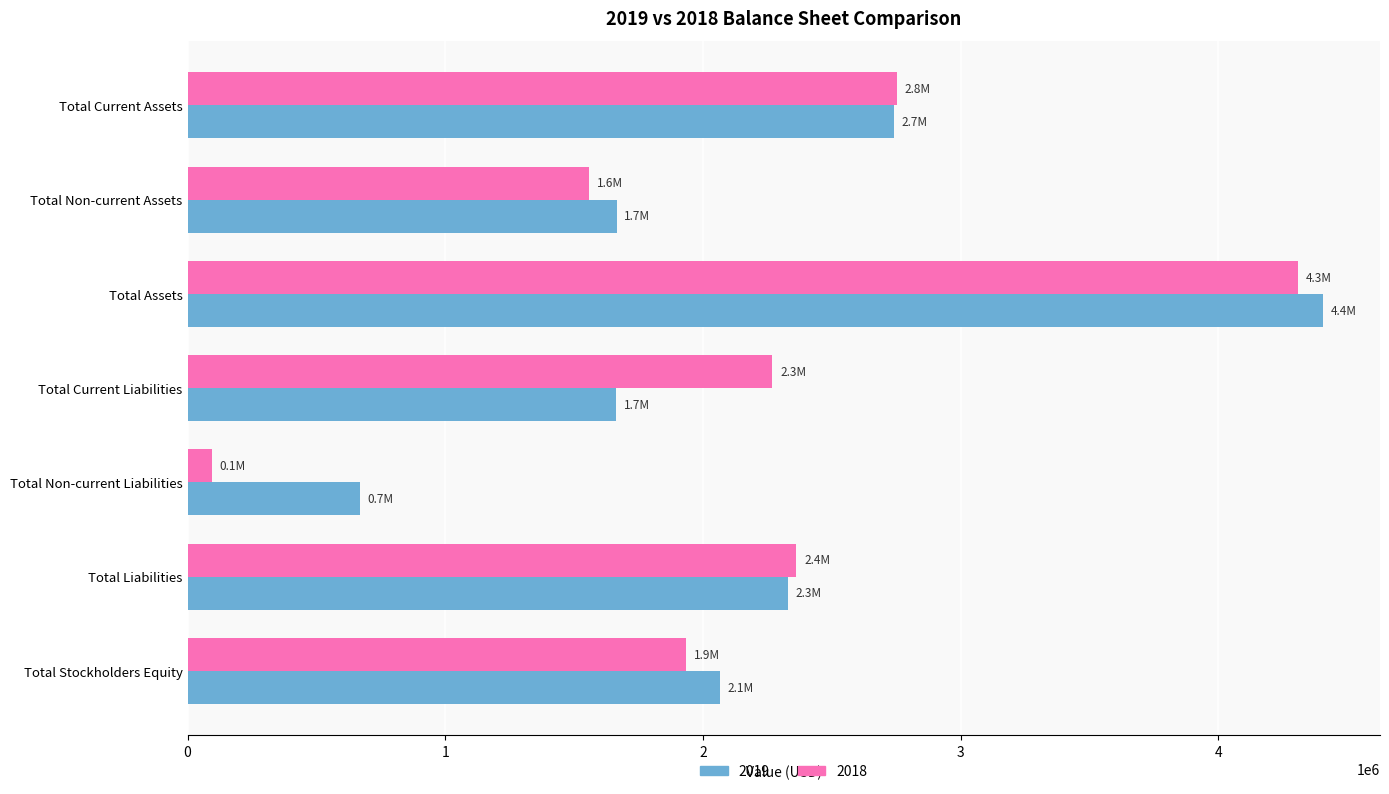

Is the value of 2018 at Total Assets greater than the value of 2019 at Total Assets?

No